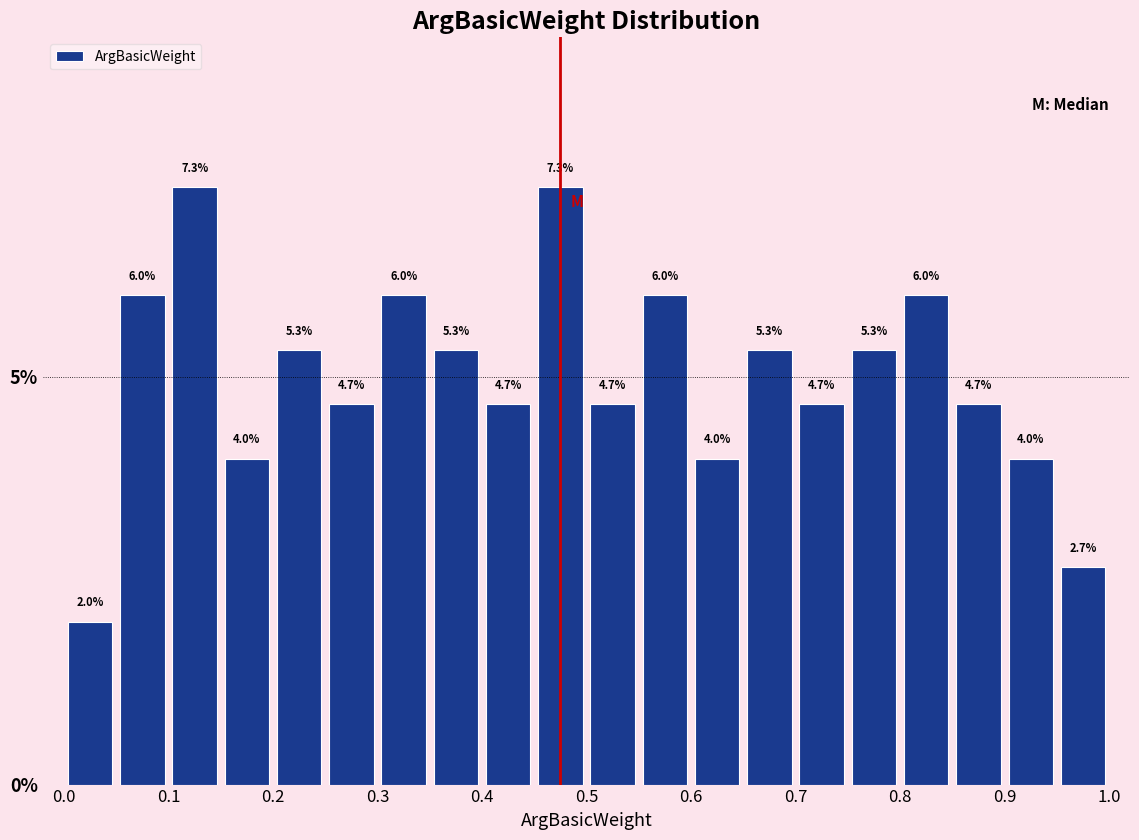

Reading left to right, transcribe this chart: for each bar, give the range it covers on the x-axis and its height.

0.00 to 0.05: 2.0
0.05 to 0.10: 6.0
0.10 to 0.15: 7.3
0.15 to 0.20: 4.0
0.20 to 0.25: 5.3
0.25 to 0.30: 4.7
0.30 to 0.35: 6.0
0.35 to 0.40: 5.3
0.40 to 0.45: 4.7
0.45 to 0.50: 7.3
0.50 to 0.55: 4.7
0.55 to 0.60: 6.0
0.60 to 0.65: 4.0
0.65 to 0.70: 5.3
0.70 to 0.75: 4.7
0.75 to 0.80: 5.3
0.80 to 0.85: 6.0
0.85 to 0.90: 4.7
0.90 to 0.95: 4.0
0.95 to 1.00: 2.7